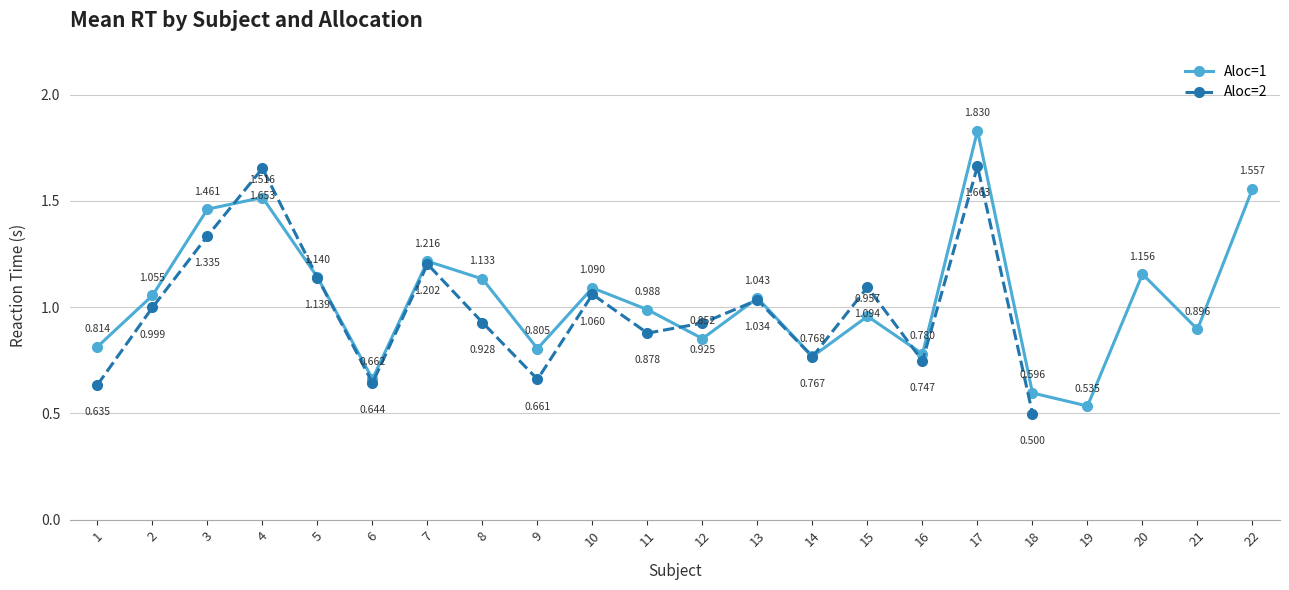

Reading right to left, what are all the values shown in this chart?

22=1.6	21=0.9	20=1.2	19=0.5	18=0.6	17=1.8	16=0.8	15=1.0	14=0.8	13=1.0	12=0.9	11=1.0	10=1.1	9=0.8	8=1.1	7=1.2	6=0.7	5=1.1	4=1.5	3=1.5	2=1.1	1=0.8